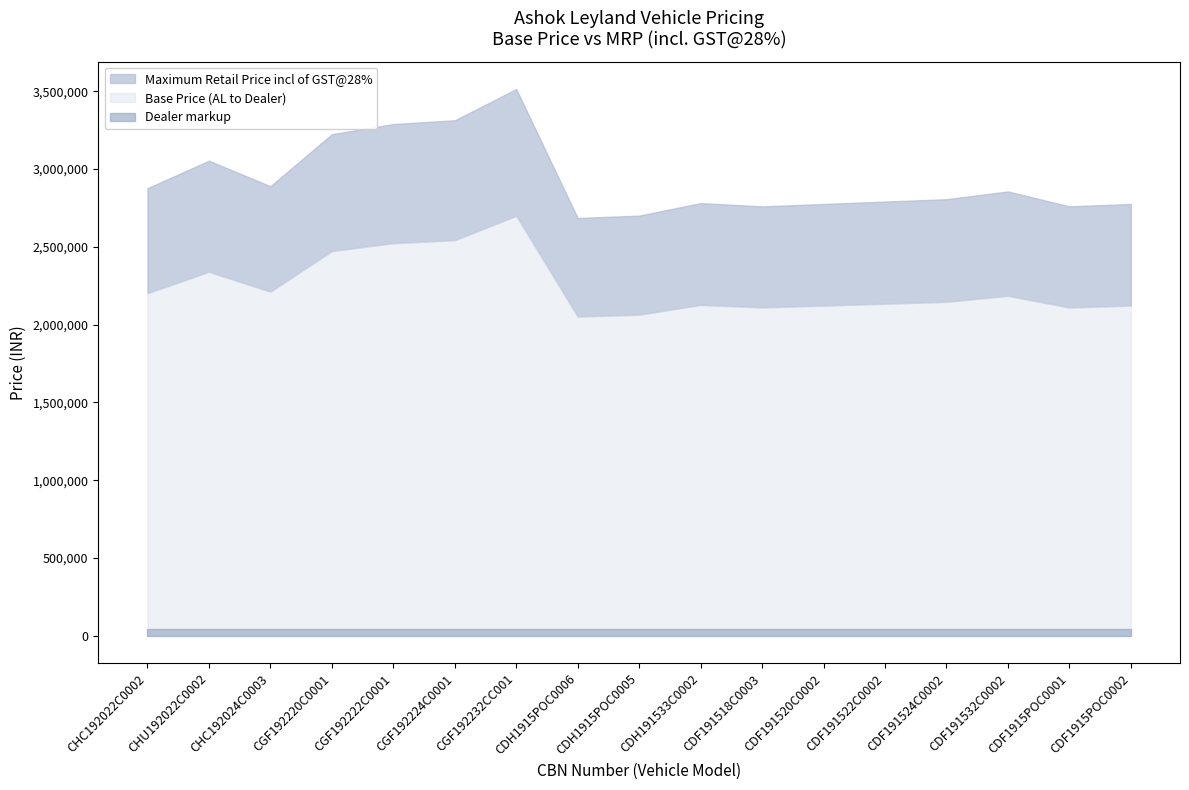

Which series has the widest spread of values?

Maximum Retail Price incl of GST@28%